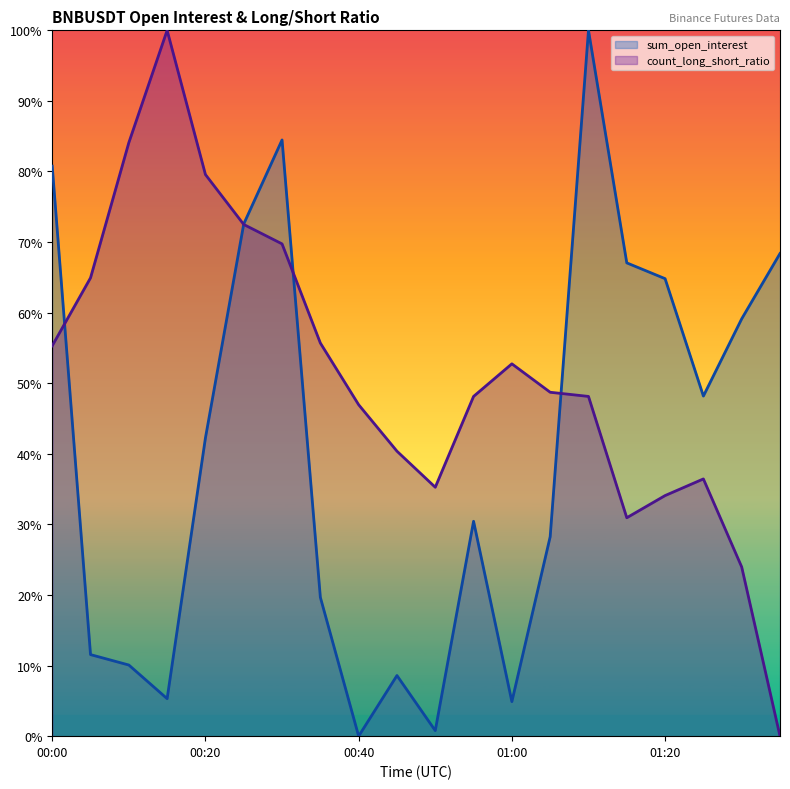

Which series has the widest spread of values?

sum_open_interest